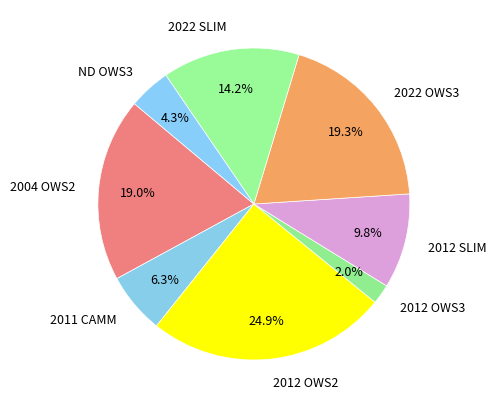

Between 2022 SLIM and ND OWS3, which is larger?

2022 SLIM